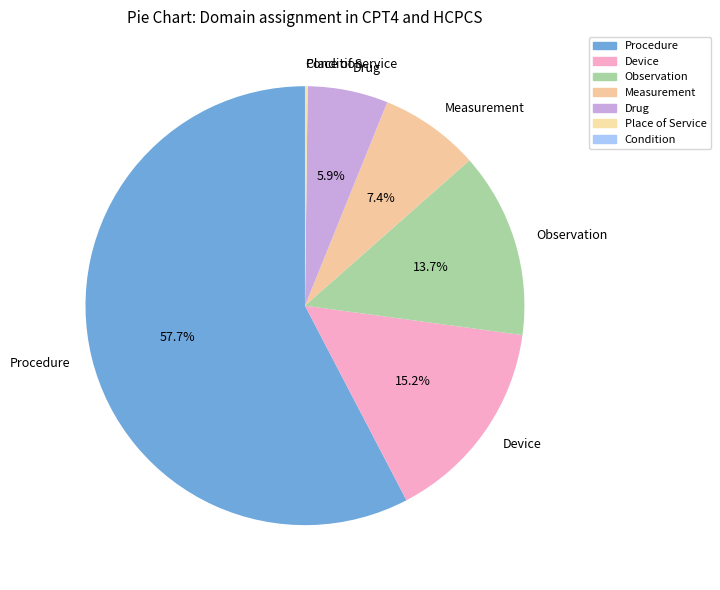

Is there a majority slice in this chart?

Yes